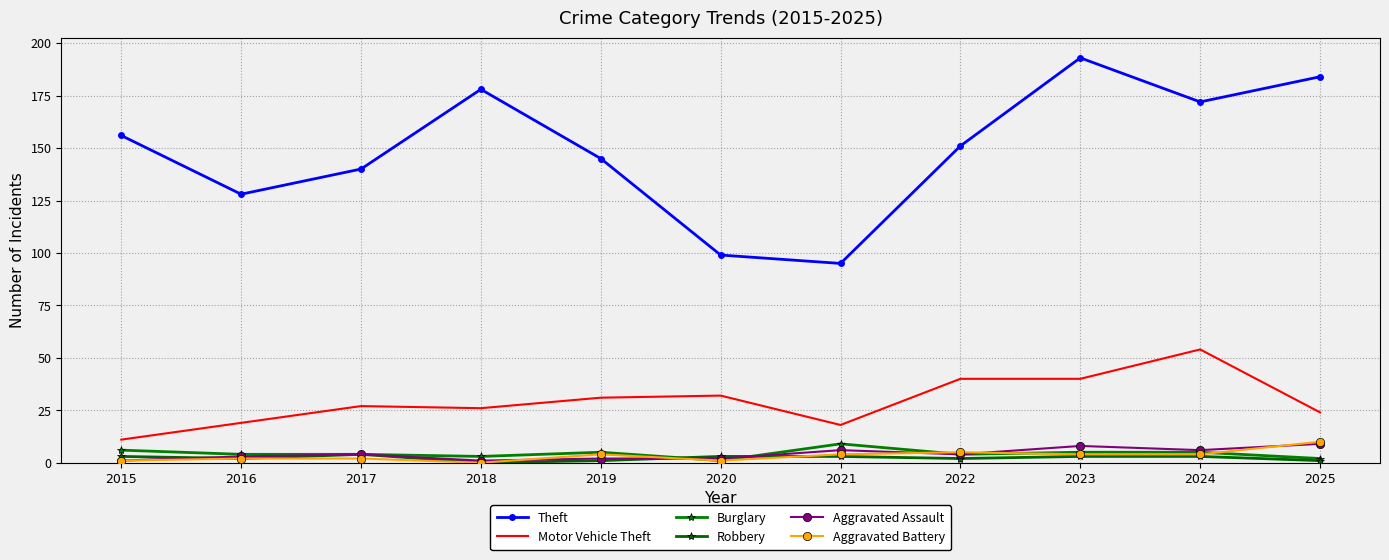

The Robbery series shows 1 at 2016. True or false?

False